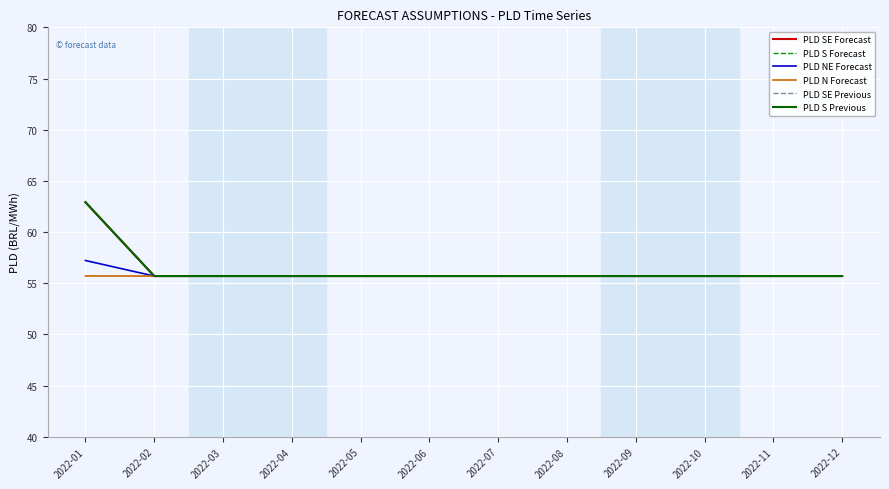

What is the highest value of the PLD SE Forecast series?

62.9